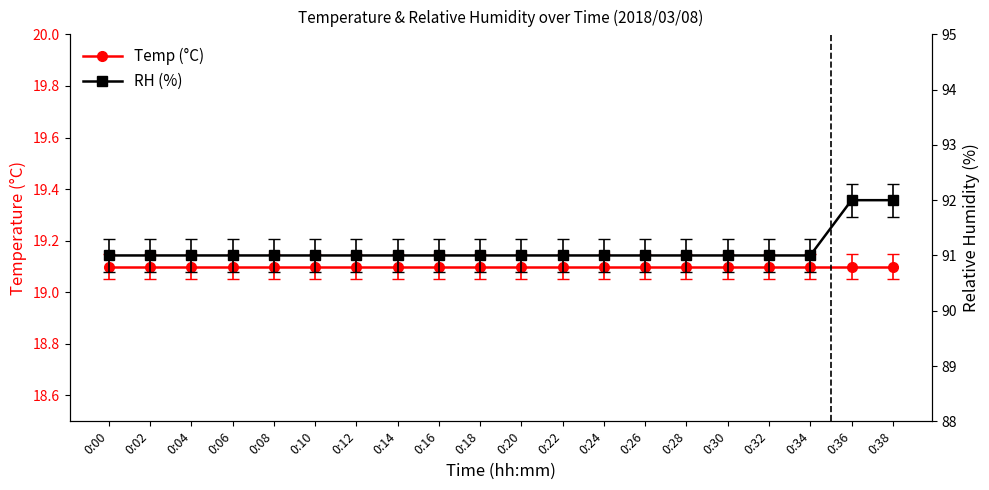

What is the sum of the RH (%) values at 0:28 and 0:16?

182.0